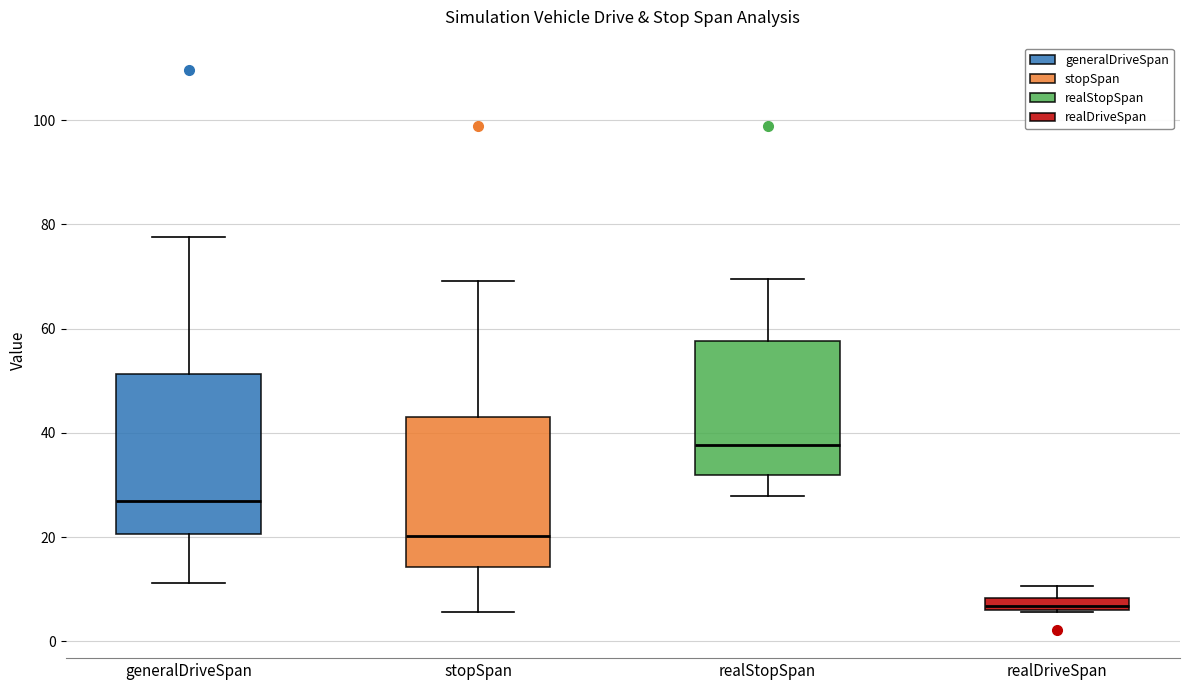

Where does the median line of the box for generalDriveSpan sit on the y-axis? The values are not printed on the chart, so give them approximately, as read against the axis.

26